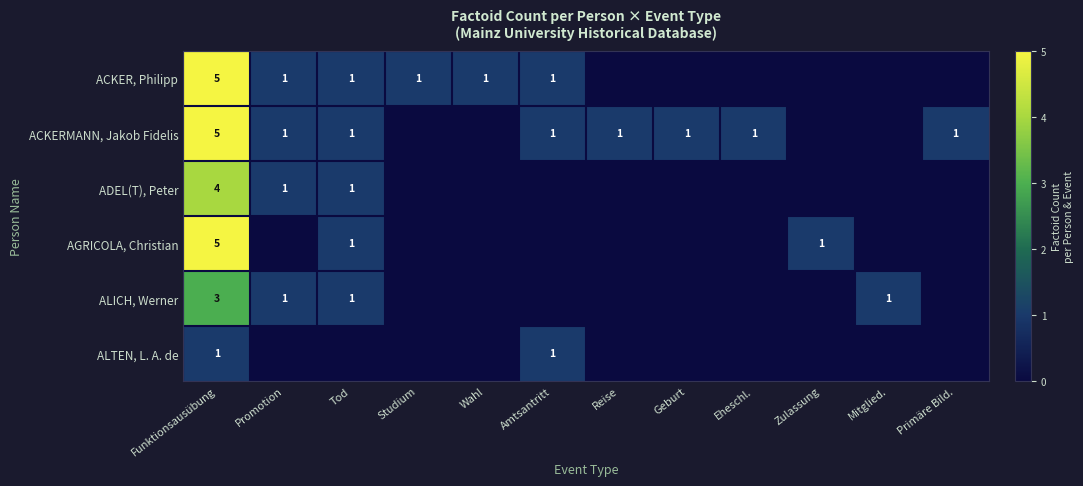

Is the value of ALICH, Werner at Funktionsausübung greater than the value of ACKER, Philipp at Amtsantritt?

Yes